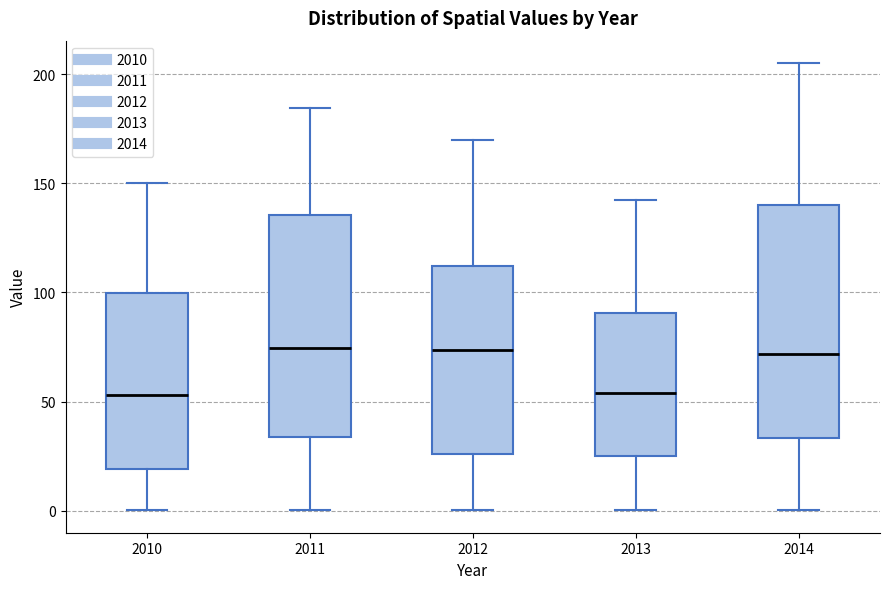

Comparing the boxes themselves (not the whiskers), which one is the tallest?

2014